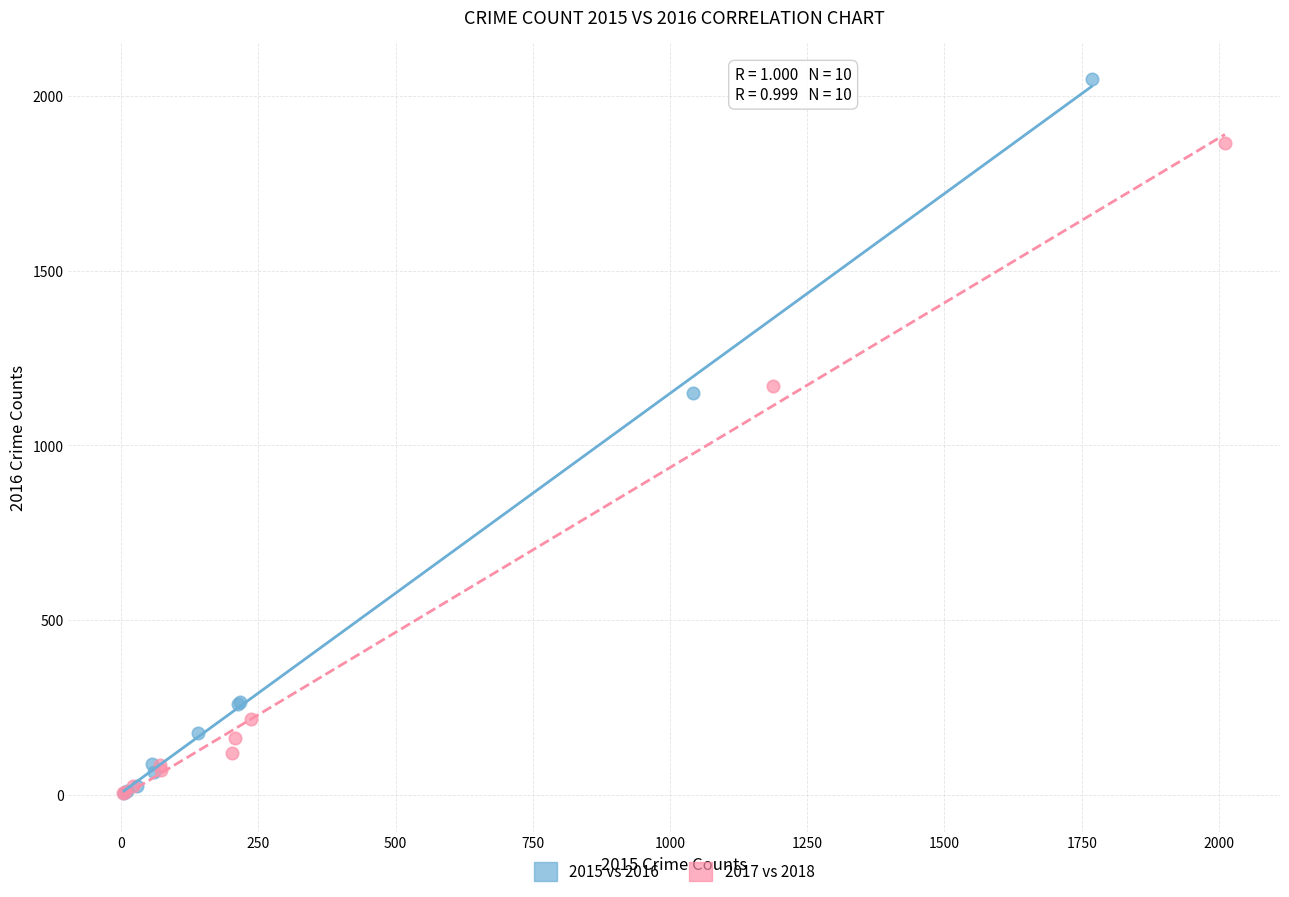

Which series has the widest spread of Y values?

2015 vs 2016